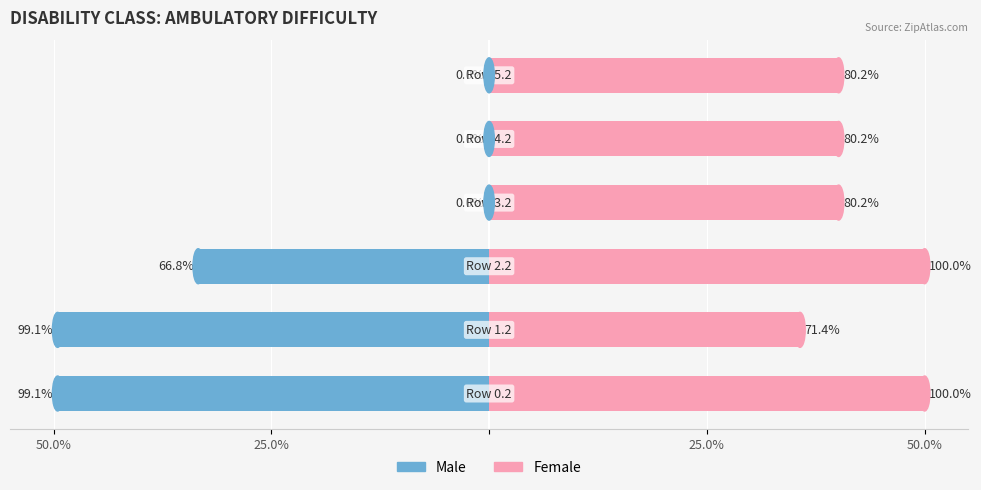

True or false: Male has a value of 0.0 at 5.

True